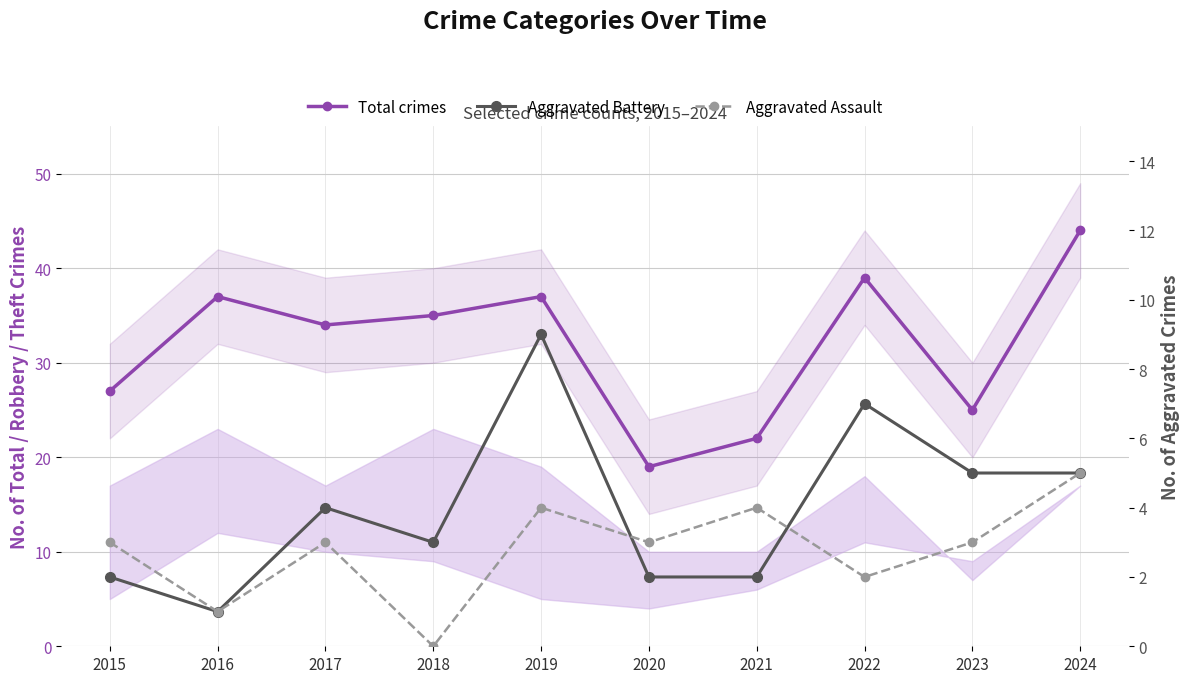

In Total crimes, how many points are higher than both neighbors (excluding endpoints)?

3